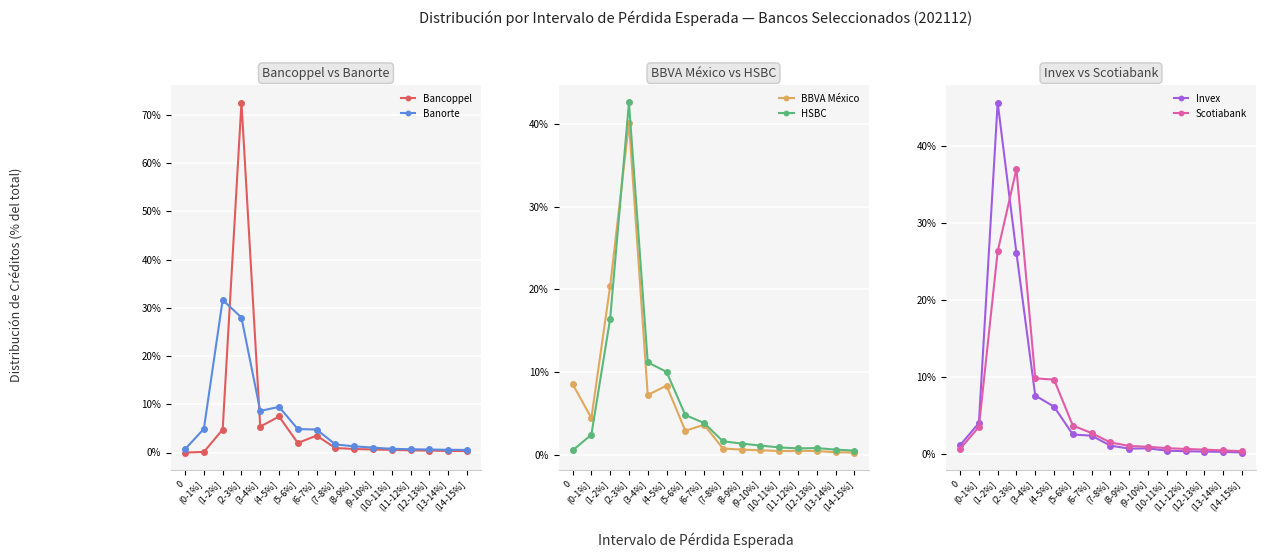

How many interior local valleys does the HSBC series have?

1